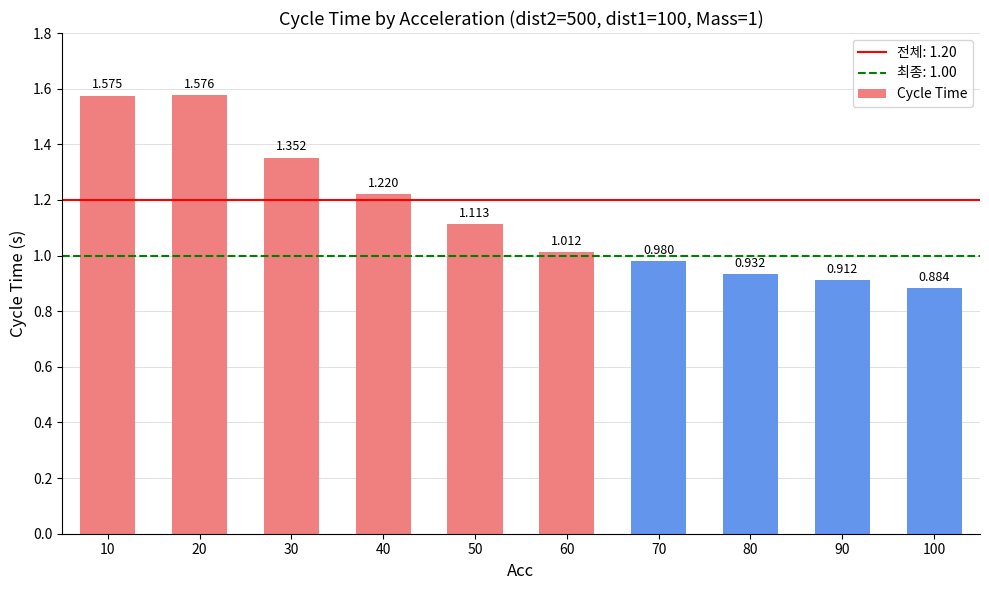

Are the bars grouped side by side (vs. stacked)?

No